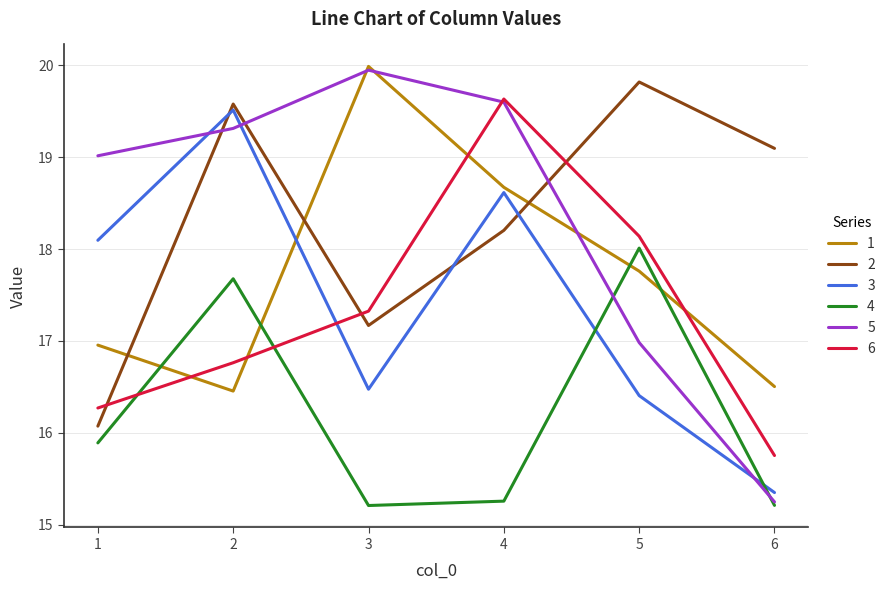

Is the value of 6 at 3 greater than the value of 2 at 5?

No